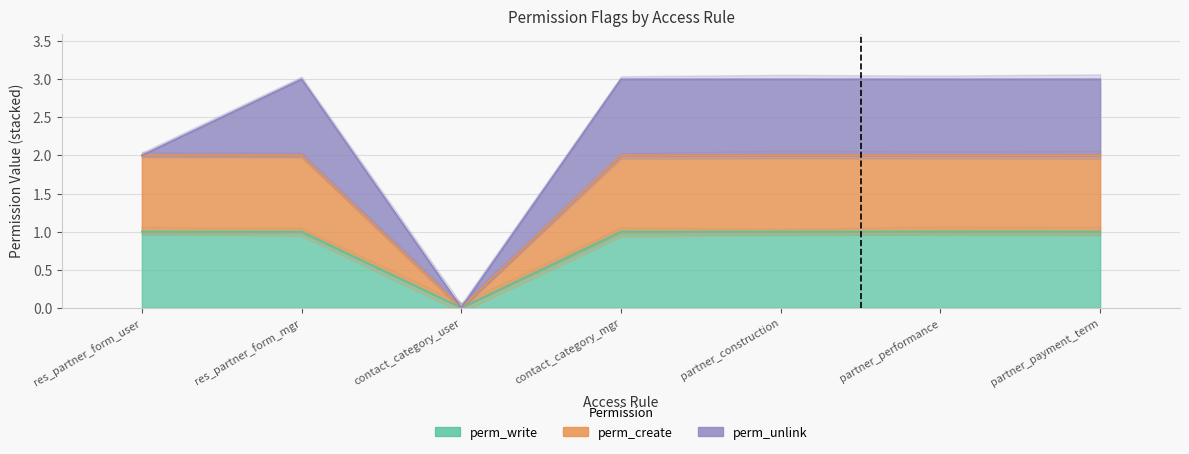

How many values in perm_create are above zero?

6